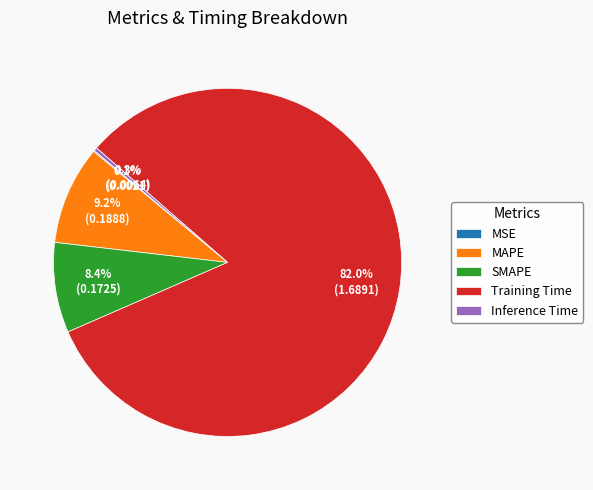

Which slice is the largest?

Training Time